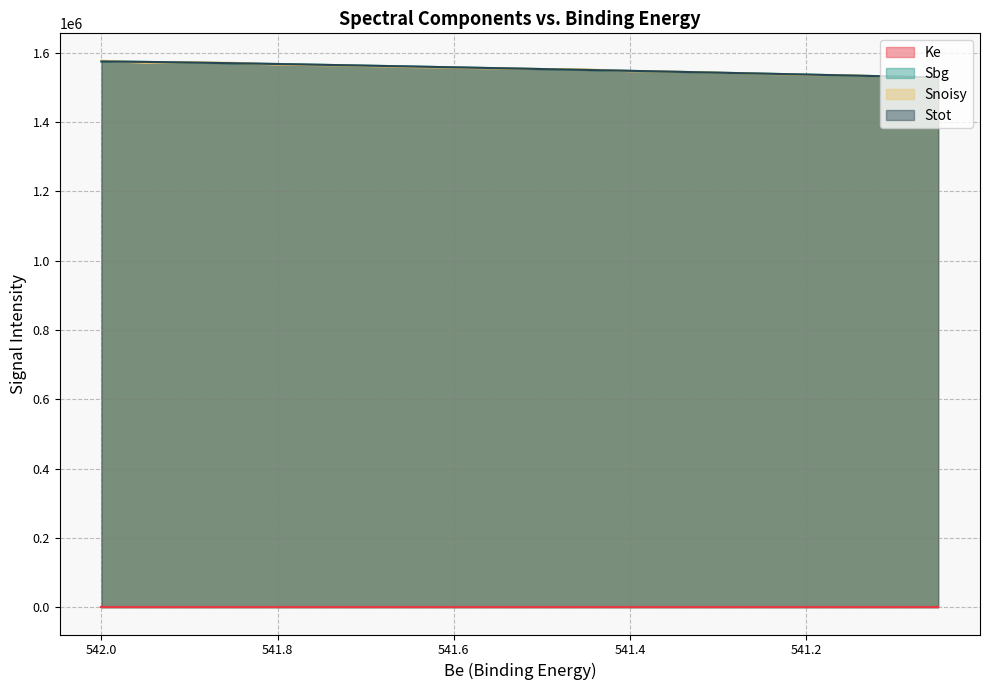

How many lines are shown in the chart?

4